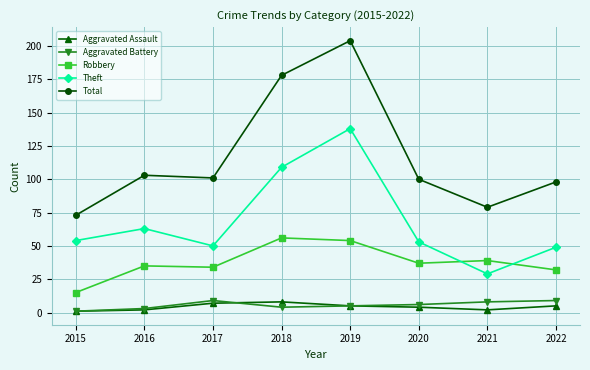

True or false: Aggravated Battery and Theft intersect in this chart.

False